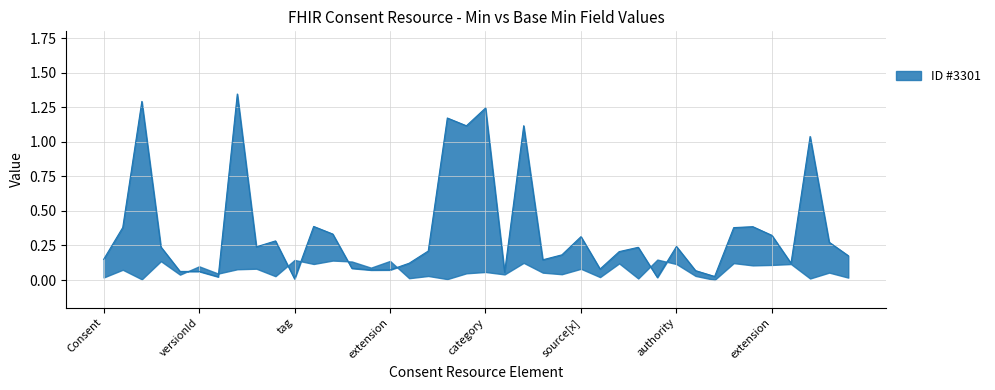

What position from the left is Consent.verification.extension?

36